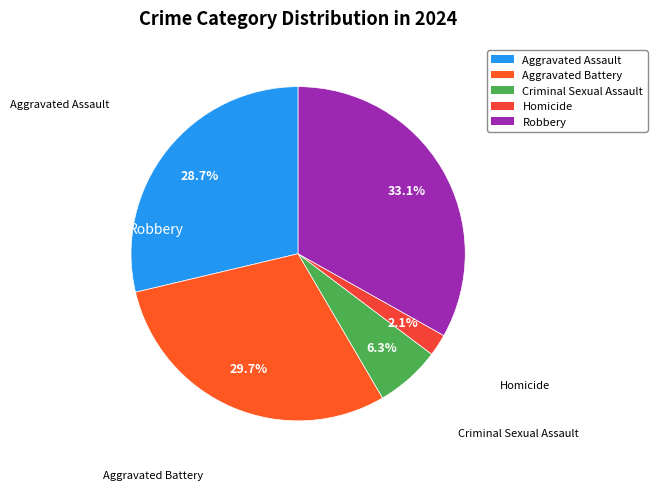

Between Robbery and Aggravated Assault, which is larger?

Robbery